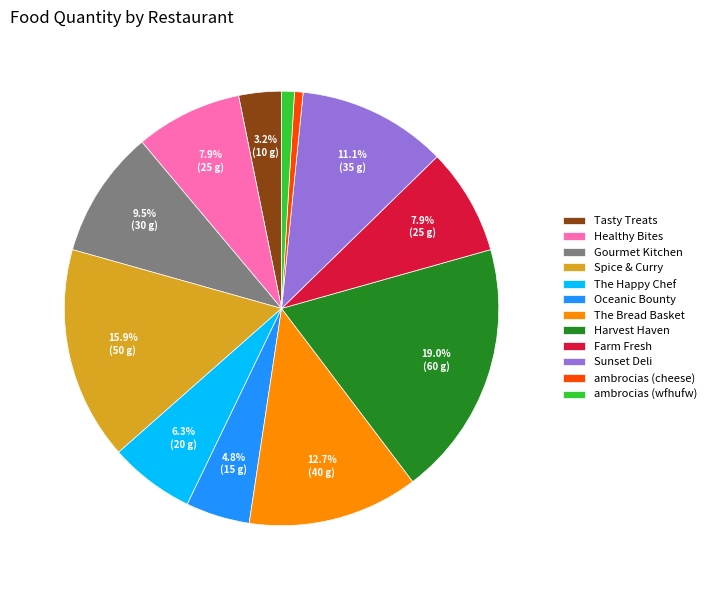

To the nearest percent, what is the difference between the The Bread Basket and Farm Fresh slice percentages?

5%